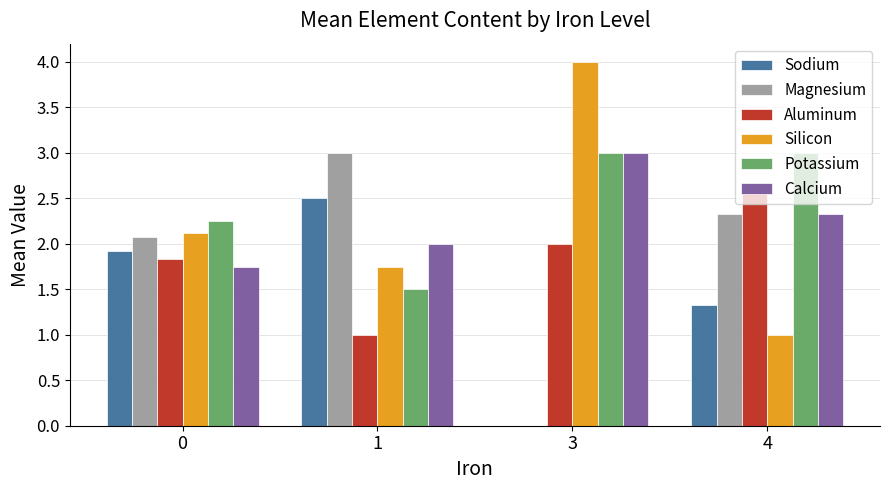

The Aluminum series shows 2.9 at 0. True or false?

False